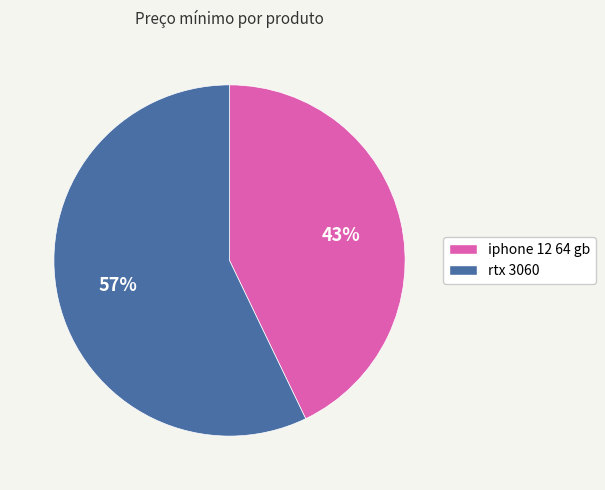

Is there a majority slice in this chart?

Yes